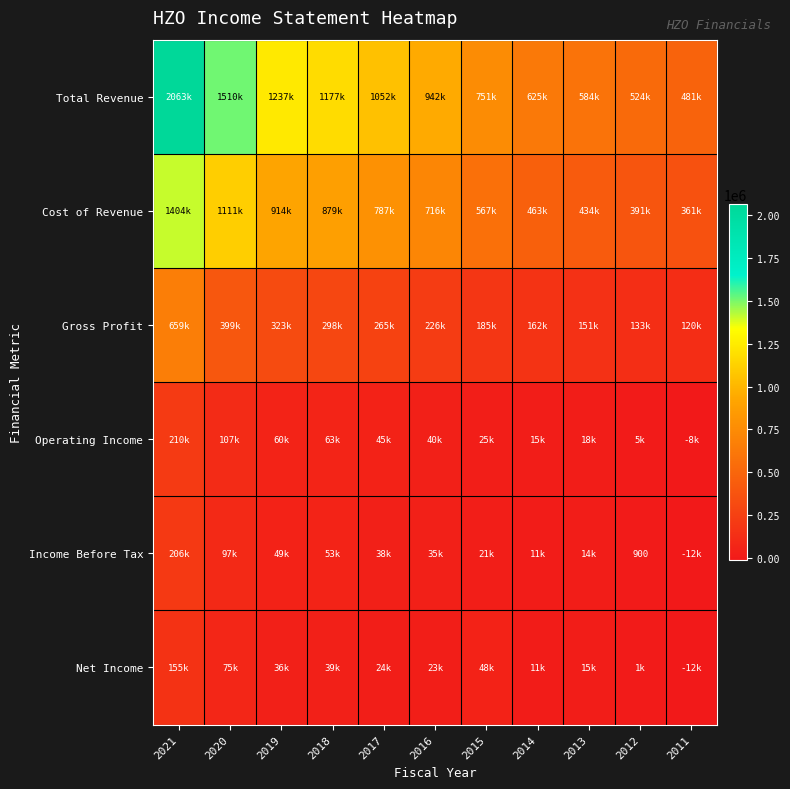

What is the total value across all series at 2021?

4696800